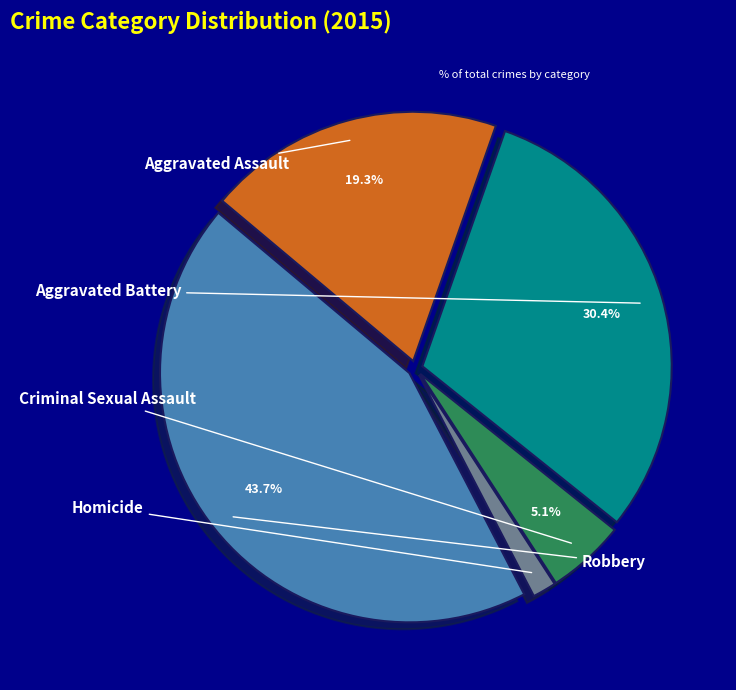

Is there a majority slice in this chart?

No